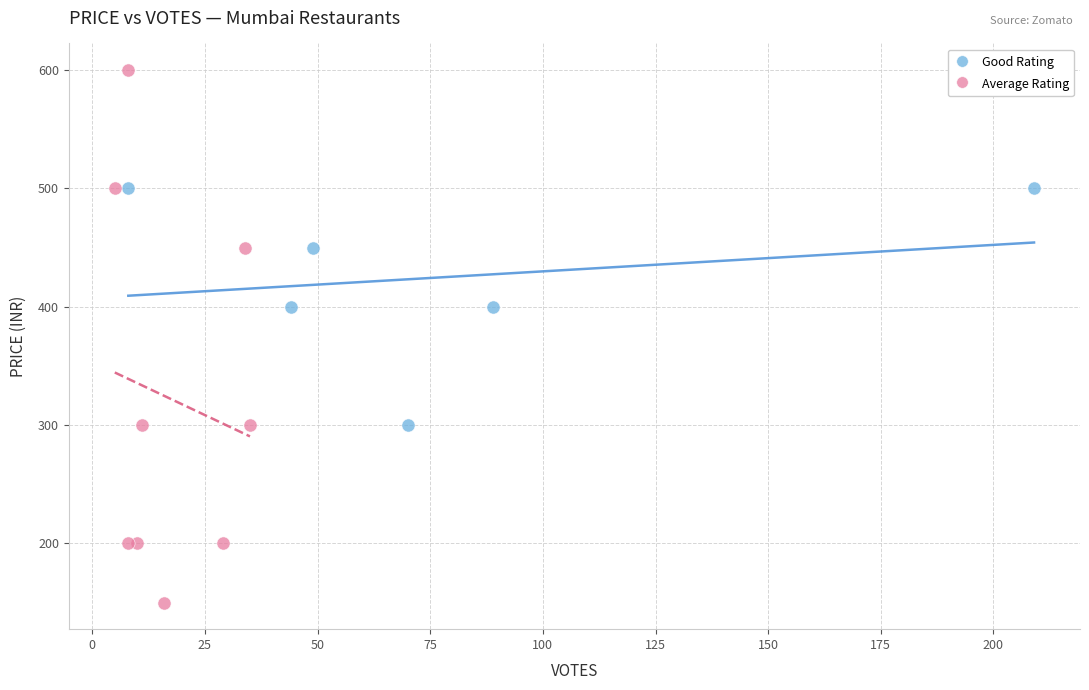

Which series reaches the minimum Y coordinate?

Average Rating